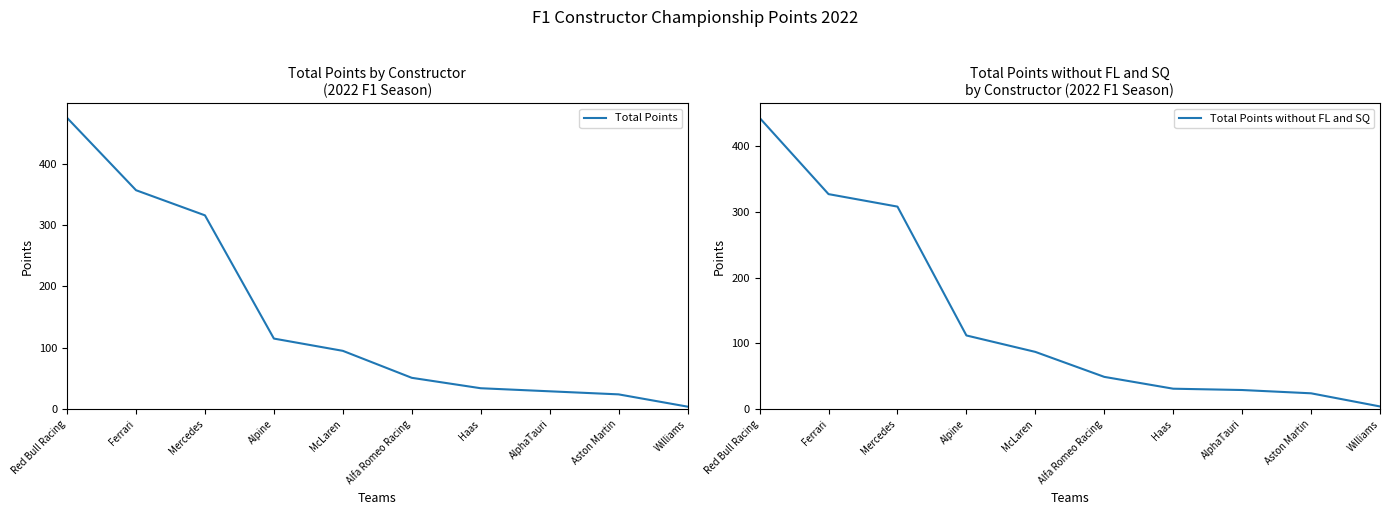

What is the label of the 10th point from the right?

Red Bull Racing